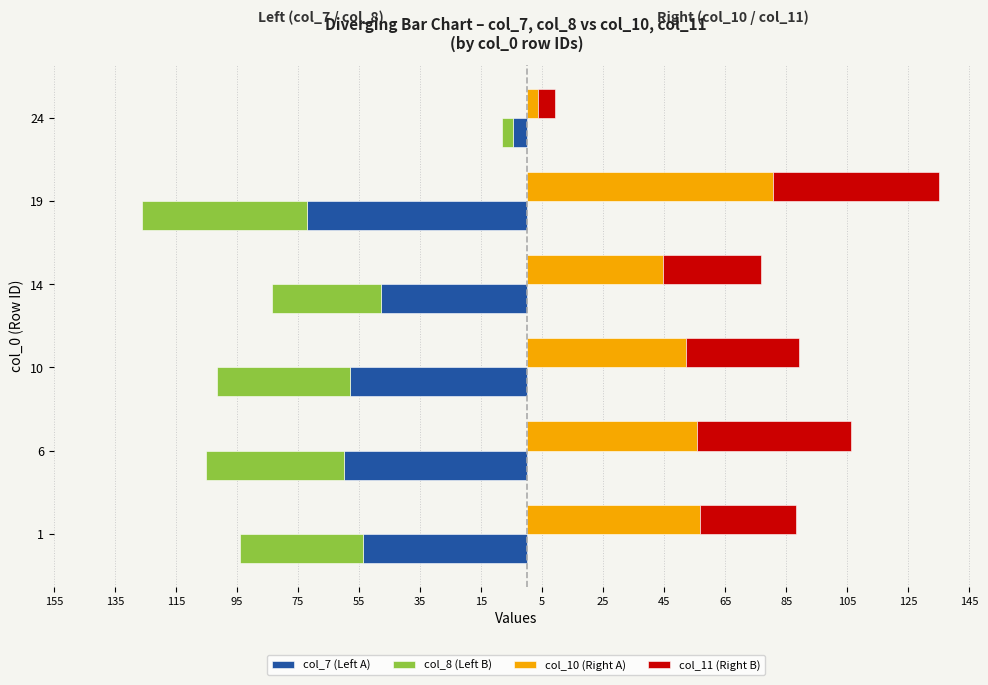

Does the chart contain stacked bars?

No